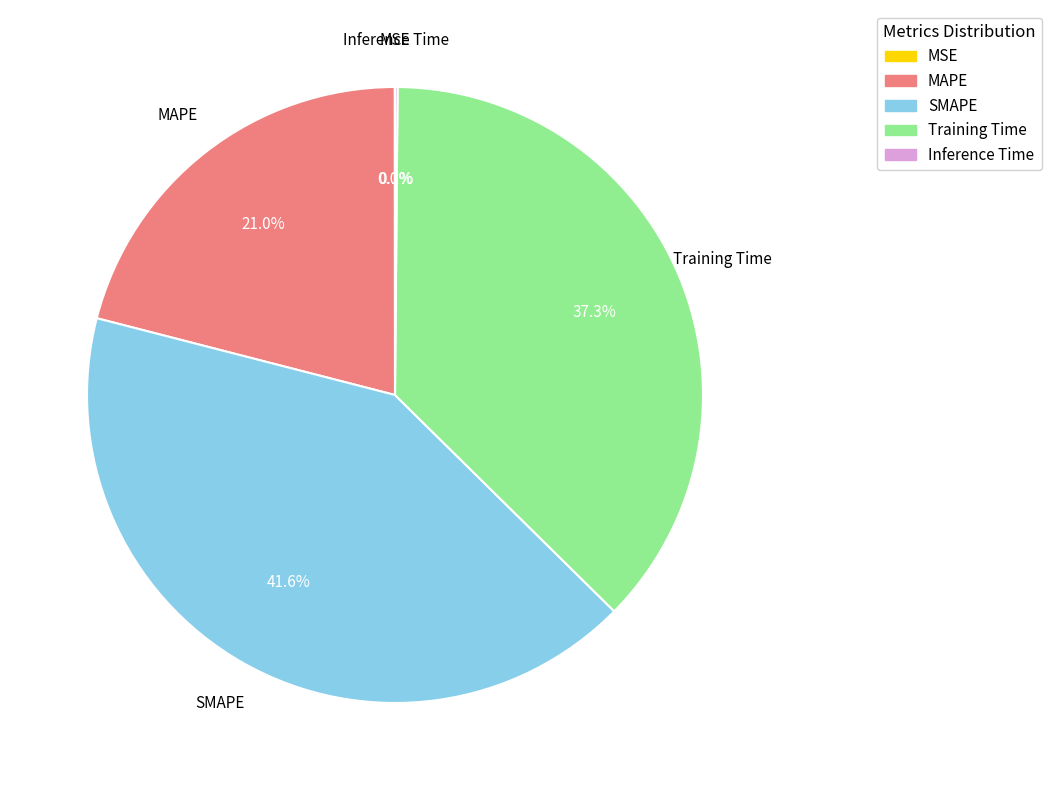

Which category has the biggest portion of the pie?

SMAPE